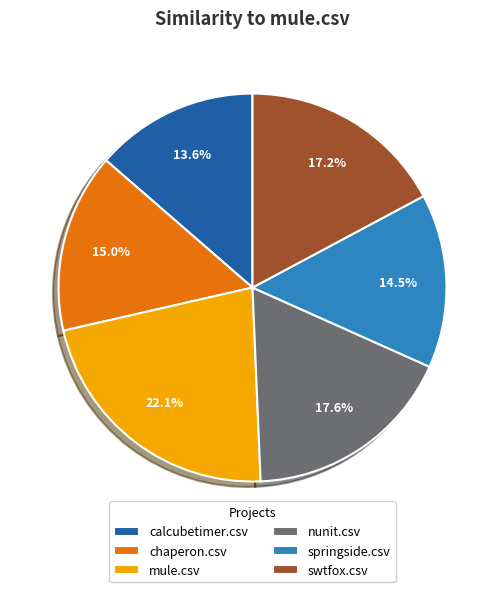

Is springside.csv the majority of the pie?

No